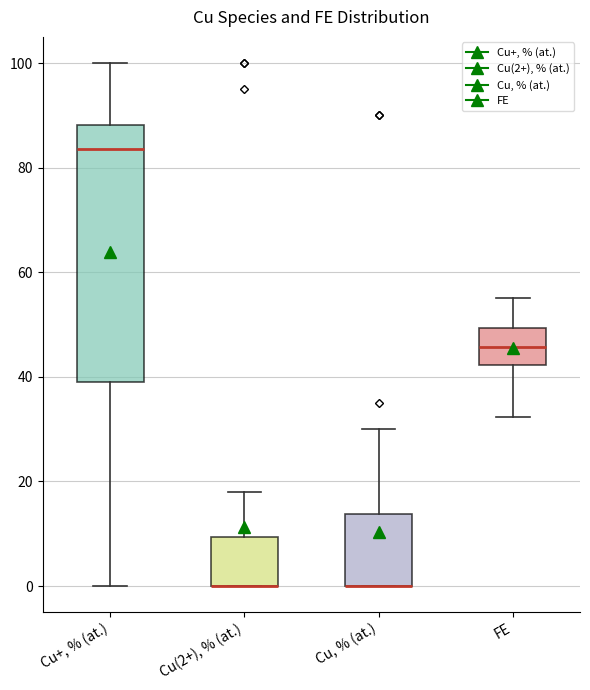

Reading left to right, transcribe this box plot: for each box, give where its median line is, the range the box spans, and where its two whiskers end, as read against the y-axis. The values are not printed on the chart, so give them approximately, as read against the axis.

Cu+, % (at.): median 84, box 40 to 88, whiskers 0 to 100
Cu(2+), % (at.): median 0 (drawn on the box's lower edge), box 0 to 10, whiskers 0 to 18
Cu, % (at.): median 0 (drawn on the box's lower edge), box 0 to 14, whiskers 0 to 30
FE: median 46, box 42 to 50, whiskers 32 to 56